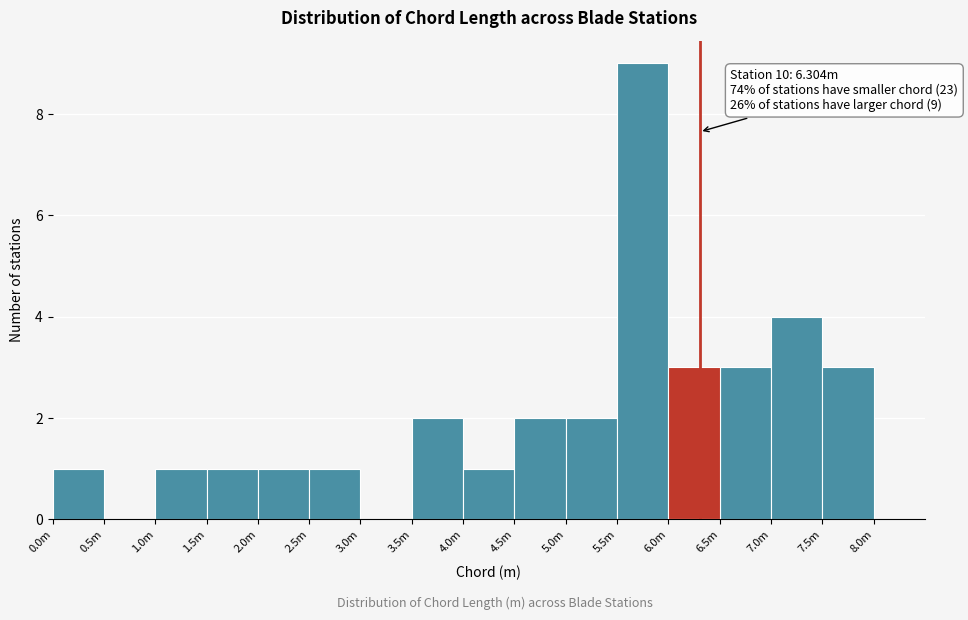

Reading left to right, transcribe all the data shown in this chart.

0.0m=1	0.5m=0	1.0m=1	1.5m=1	2.0m=1	2.5m=1	3.0m=0	3.5m=2	4.0m=1	4.5m=2	5.0m=2	5.5m=9	6.0m=3	6.5m=3	7.0m=4	7.5m=3